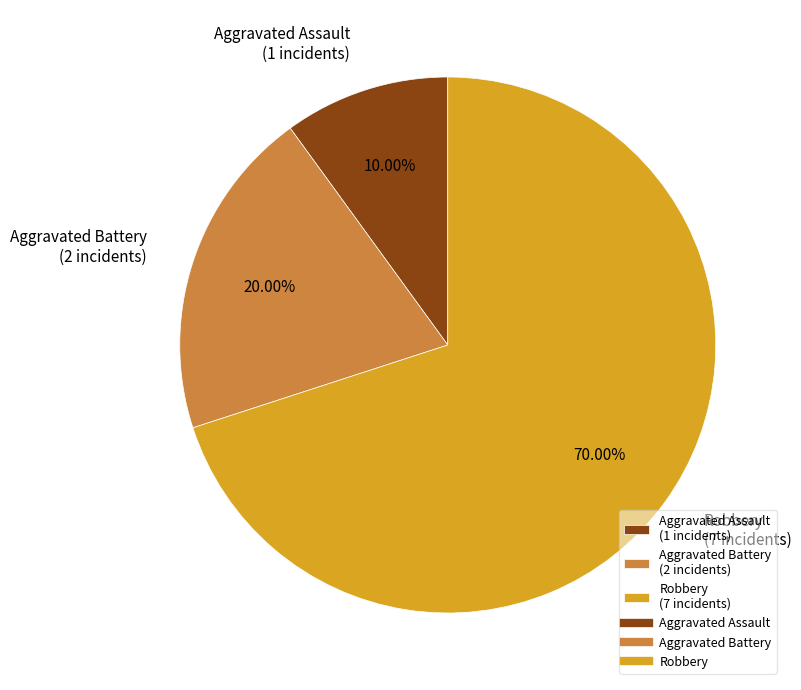

To the nearest percent, what is the combined percentage of Aggravated Assault and Aggravated Battery?

30%